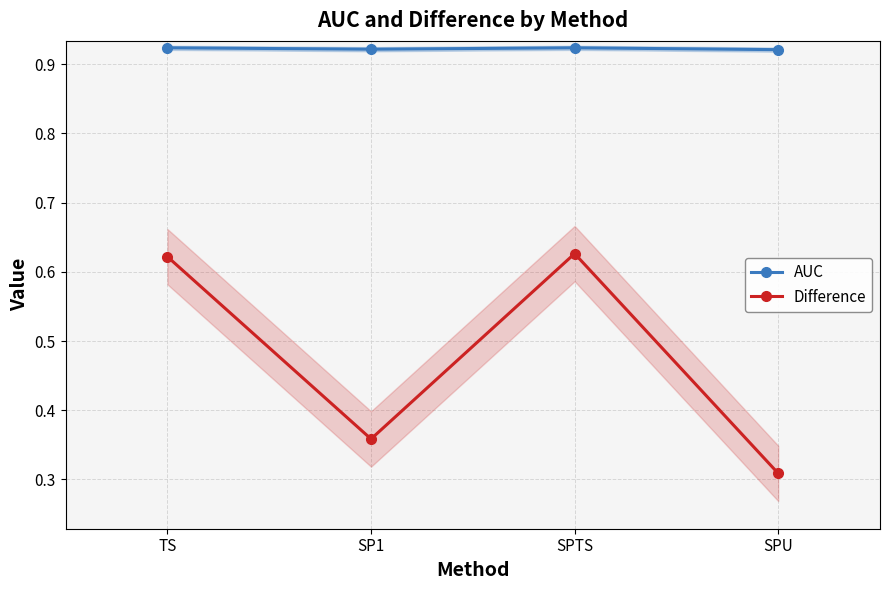

Does the chart have visible grid lines?

Yes